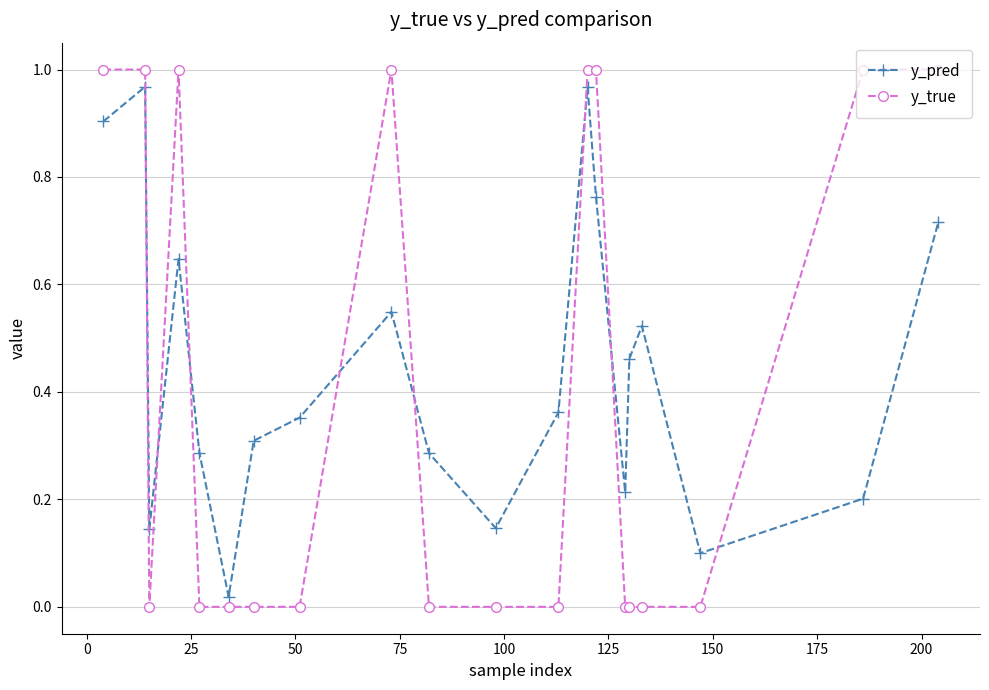

Which series has the largest total across all categories?

y_pred